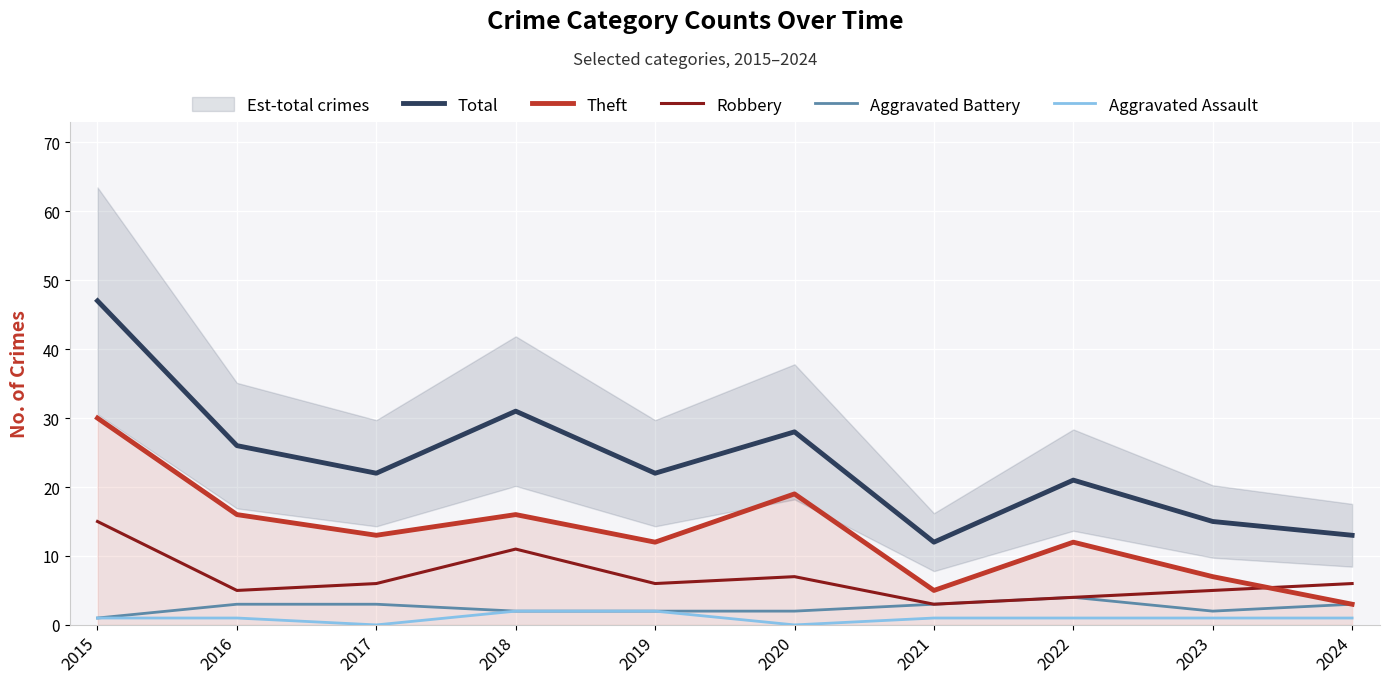

Reading right to left, extract all data points from this chart.

Total: 2024=13	2023=15	2022=21	2021=12	2020=28	2019=22	2018=31	2017=22	2016=26	2015=47
Theft: 2024=3	2023=7	2022=12	2021=5	2020=19	2019=12	2018=16	2017=13	2016=16	2015=30
Robbery: 2024=6	2023=5	2022=4	2021=3	2020=7	2019=6	2018=11	2017=6	2016=5	2015=15
Aggravated Battery: 2024=3	2023=2	2022=4	2021=3	2020=2	2019=2	2018=2	2017=3	2016=3	2015=1
Aggravated Assault: 2024=1	2023=1	2022=1	2021=1	2020=0	2019=2	2018=2	2017=0	2016=1	2015=1